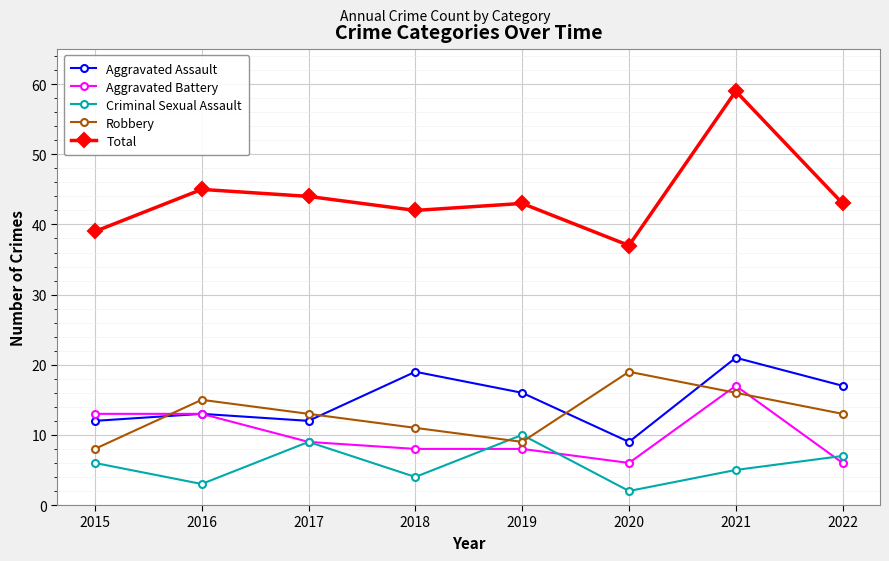

Which series has the largest total across all categories?

Total